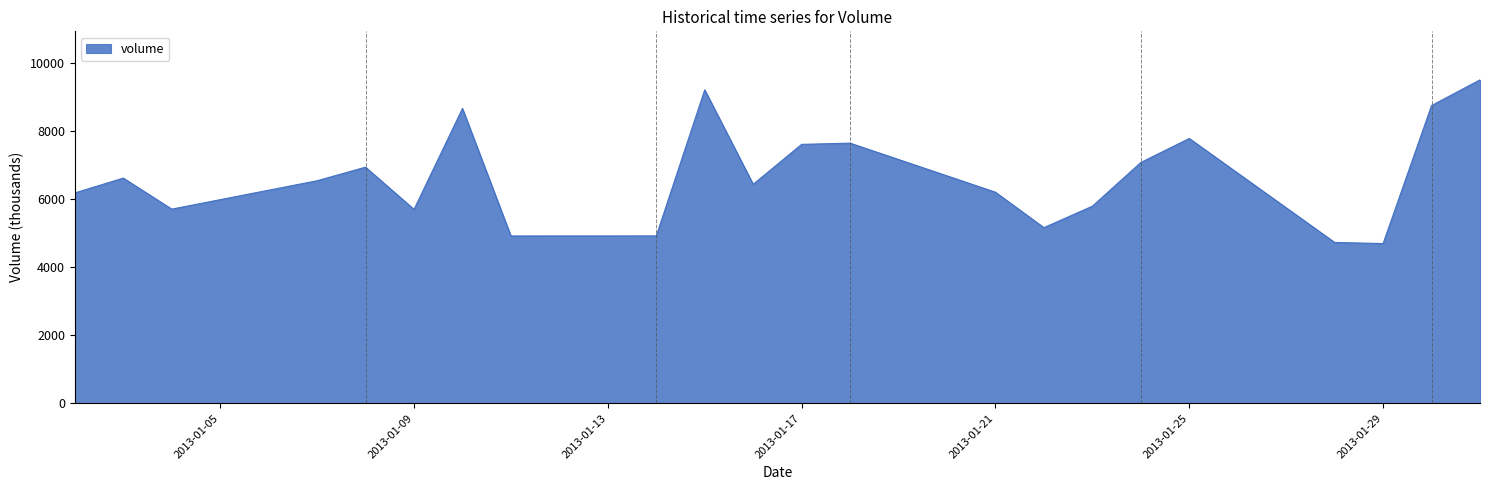

What is the difference between the maximum and minimum values?

4809.7